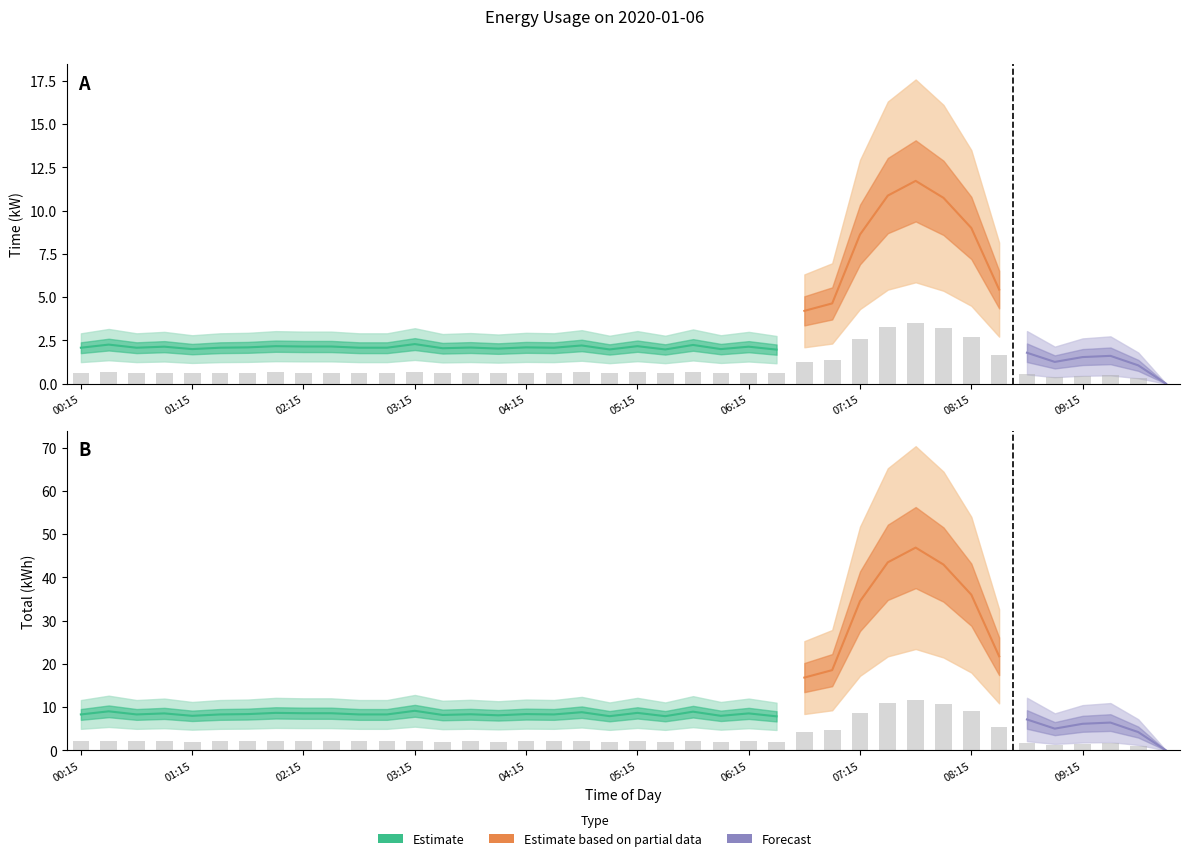

Reading left to right, list all the values displayed in this chart.

Time: 00:15=0.6	00:30=0.7	00:45=0.6	01:00=0.6	01:15=0.6	01:30=0.6	01:45=0.6	02:00=0.7	02:15=0.6	02:30=0.6	02:45=0.6	03:00=0.6	03:15=0.7	03:30=0.6	03:45=0.6	04:00=0.6	04:15=0.6	04:30=0.6	04:45=0.7	05:00=0.6	05:15=0.7	05:30=0.6	05:45=0.7	06:00=0.6	06:15=0.6	06:30=0.6	06:45=1.3	07:00=1.4	07:15=2.6	07:30=3.3	07:45=3.5	08:00=3.2	08:15=2.7	08:30=1.6	08:45=0.5	09:00=0.4	09:15=0.5	09:30=0.5	09:45=0.3	10:00=0.0
Total: 00:15=2.1	00:30=2.3	00:45=2.1	01:00=2.1	01:15=2.0	01:30=2.1	01:45=2.1	02:00=2.2	02:15=2.1	02:30=2.1	02:45=2.1	03:00=2.1	03:15=2.3	03:30=2.0	03:45=2.1	04:00=2.0	04:15=2.1	04:30=2.1	04:45=2.2	05:00=2.0	05:15=2.2	05:30=2.0	05:45=2.2	06:00=2.0	06:15=2.1	06:30=2.0	06:45=4.2	07:00=4.6	07:15=8.6	07:30=10.9	07:45=11.7	08:00=10.7	08:15=9.0	08:30=5.4	08:45=1.8	09:00=1.3	09:15=1.5	09:30=1.6	09:45=1.1	10:00=0.0